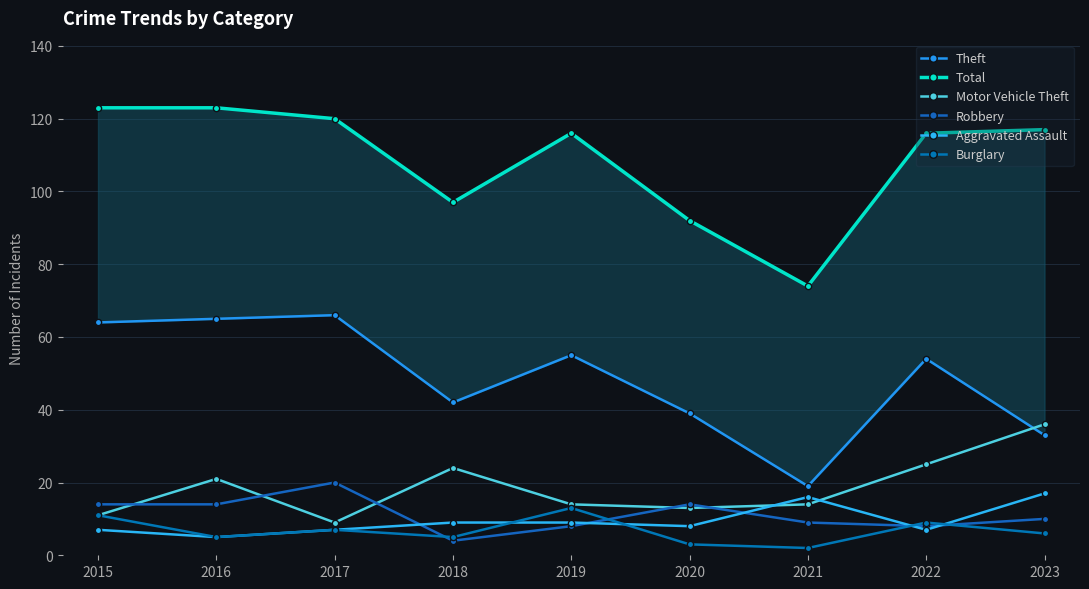

What is the difference between the highest and lowest values at 2023?

111